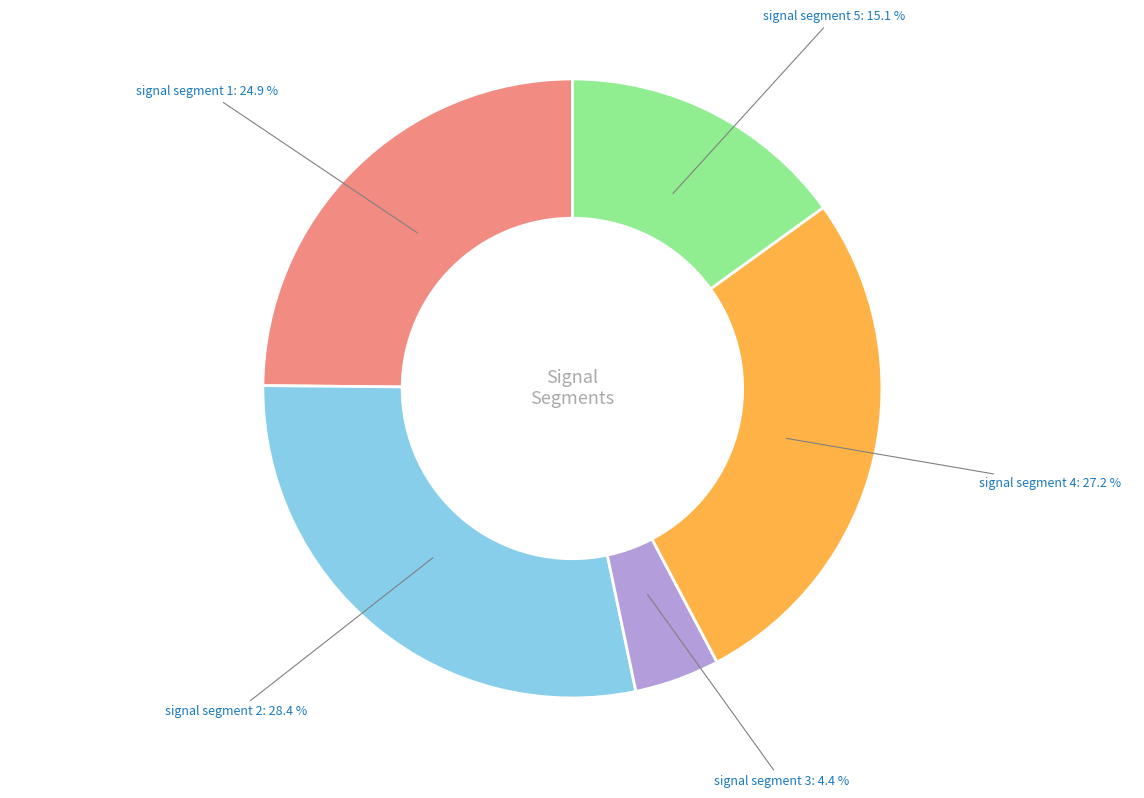

Between signal segment 1 and signal segment 4, which is larger?

signal segment 4